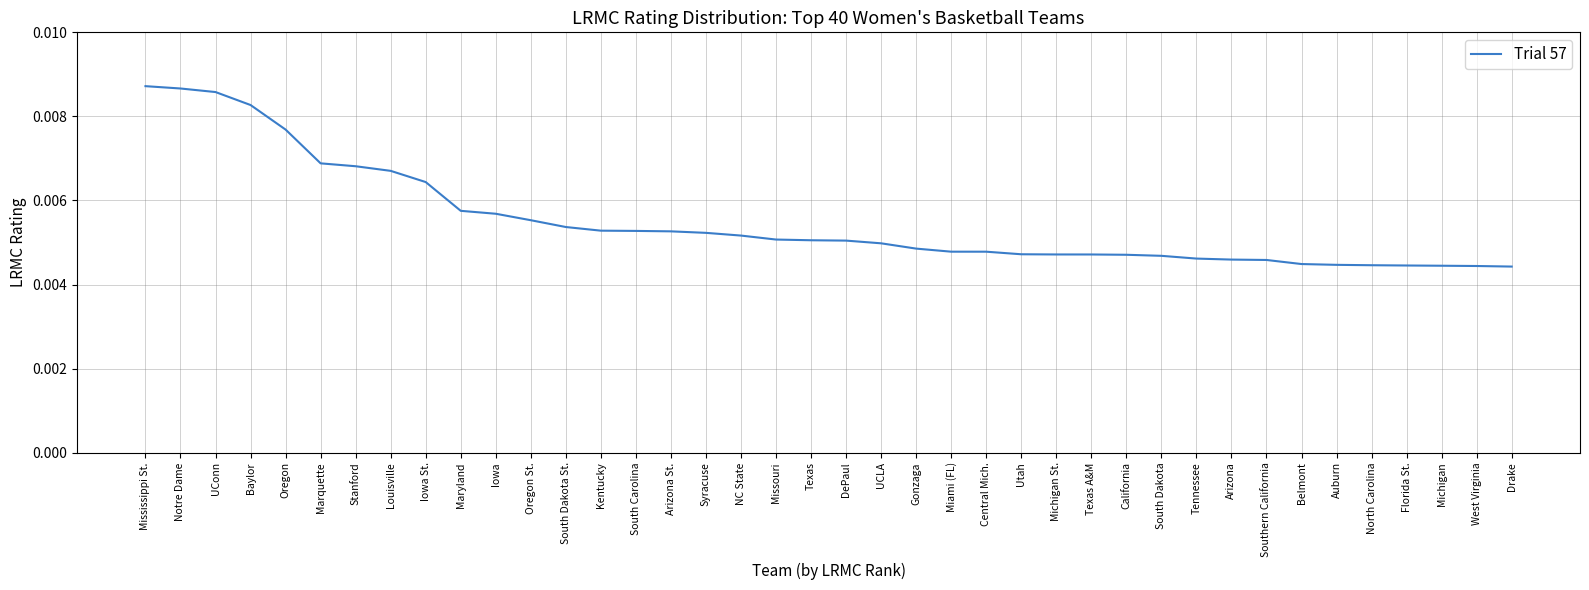

What position from the right is Iowa?

30